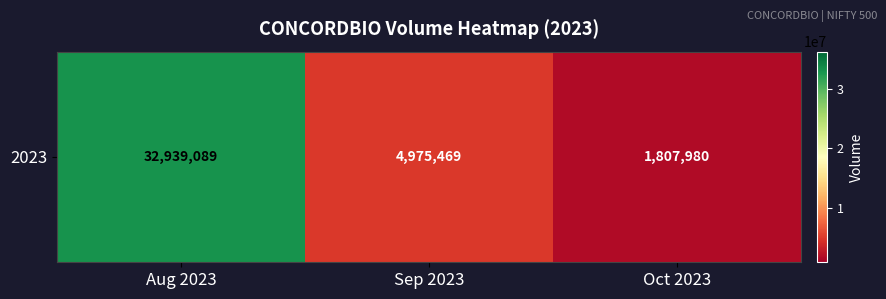

What is the change in value from Aug 2023 to Sep 2023?

-27963620